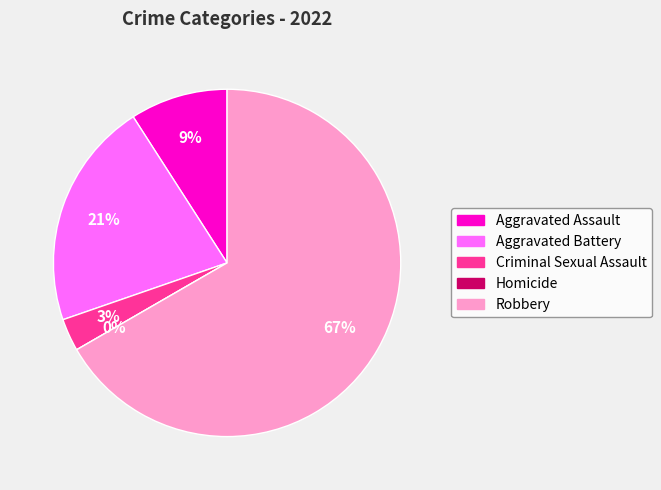

What percentage is the Robbery slice, to the nearest percent?

67%